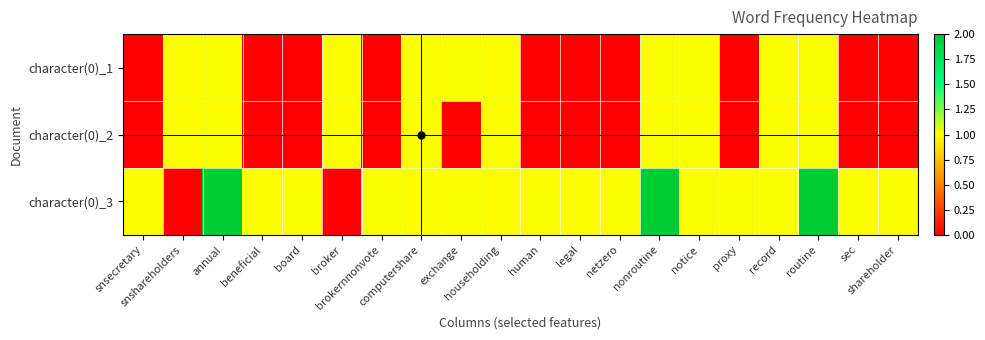

Reading right to left, extract all data points from this chart.

character(0)_1: shareholder=0	sec=0	routine=1	record=1	proxy=0	notice=1	nonroutine=1	netzero=0	legal=0	human=0	householding=1	exchange=1	computershare=1	brokernnonvote=0	broker=1	board=0	beneficial=0	annual=1	snshareholders=1	snsecretary=0
character(0)_2: shareholder=0	sec=0	routine=1	record=1	proxy=0	notice=1	nonroutine=1	netzero=0	legal=0	human=0	householding=1	exchange=0	computershare=1	brokernnonvote=0	broker=1	board=0	beneficial=0	annual=1	snshareholders=1	snsecretary=0
character(0)_3: shareholder=1	sec=1	routine=2	record=1	proxy=1	notice=1	nonroutine=2	netzero=1	legal=1	human=1	householding=1	exchange=1	computershare=1	brokernnonvote=1	broker=0	board=1	beneficial=1	annual=2	snshareholders=0	snsecretary=1